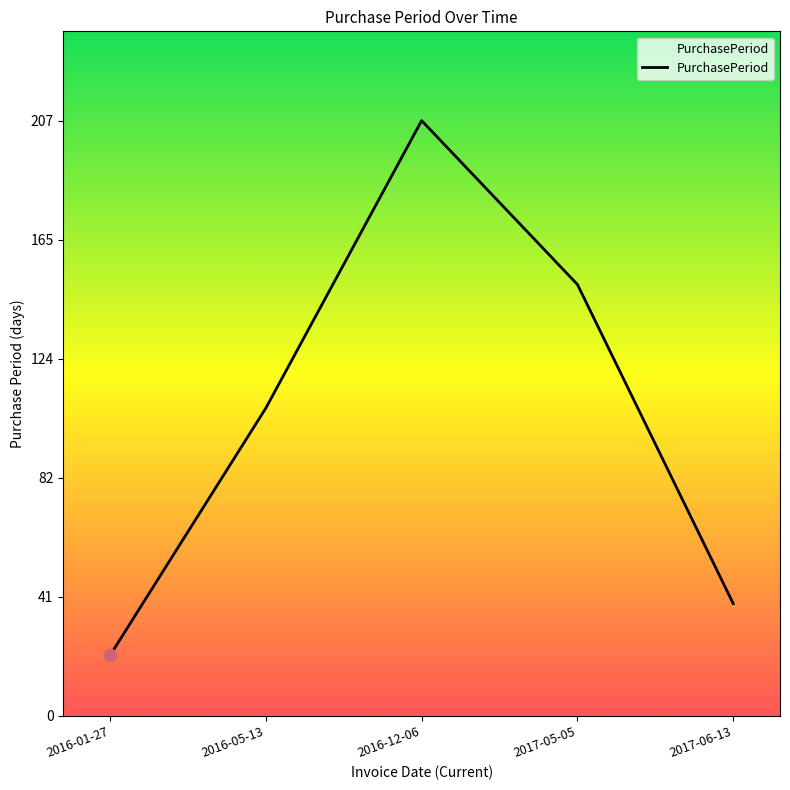

What is the change in value from 2016-01-27 to 2016-12-06?

+186